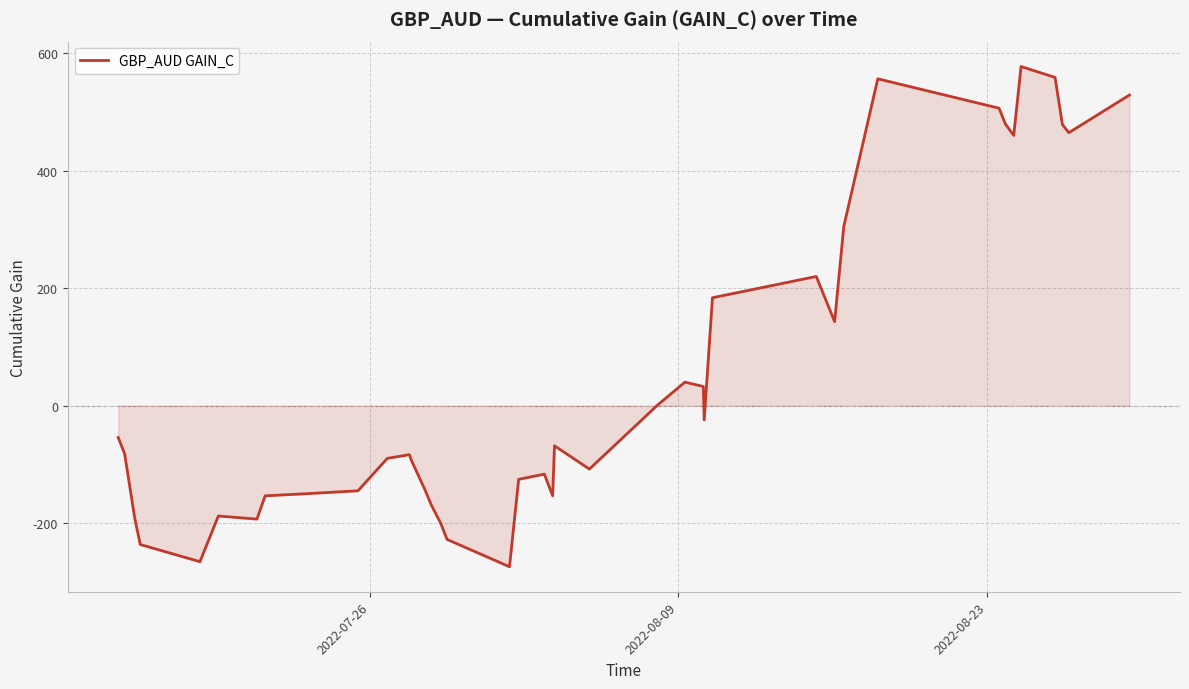

How many values are below -82?

21